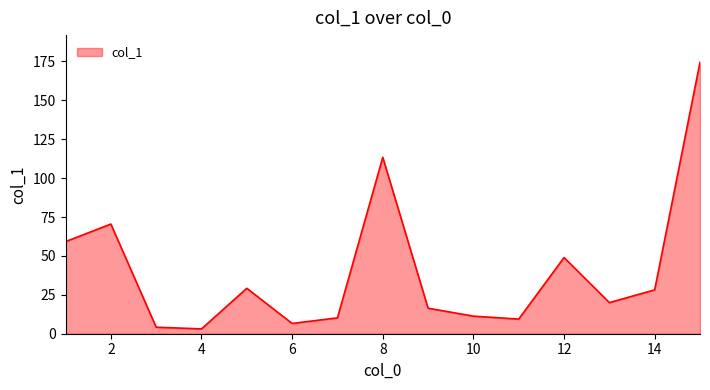

What is the greatest value displayed?

174.5